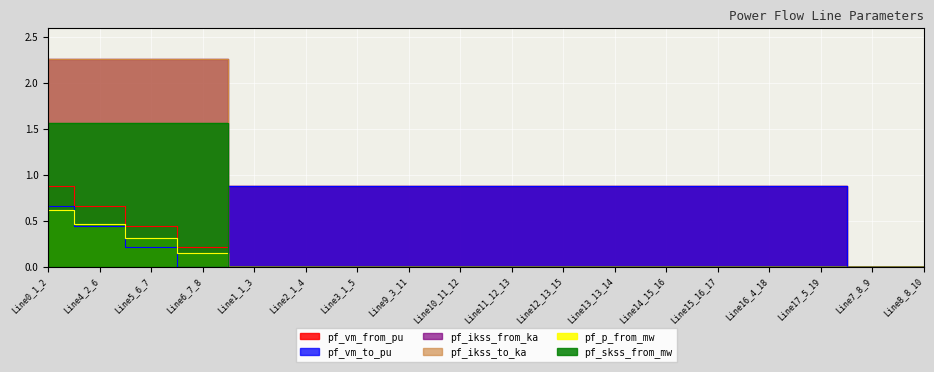

Which series has the largest total across all categories?

pf_vm_from_pu